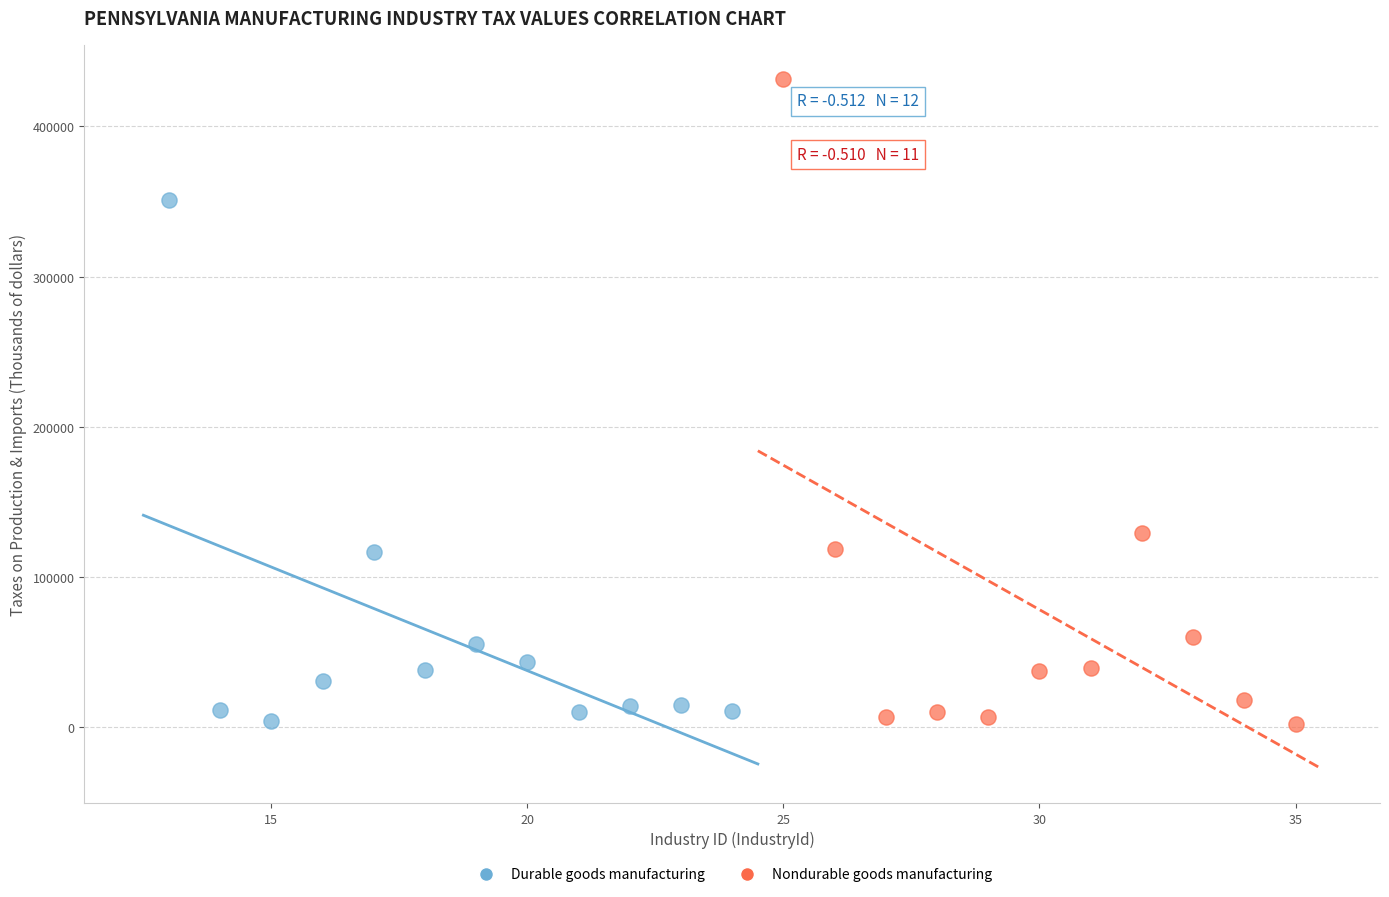

Which series reaches the maximum Y coordinate?

Nondurable goods manufacturing